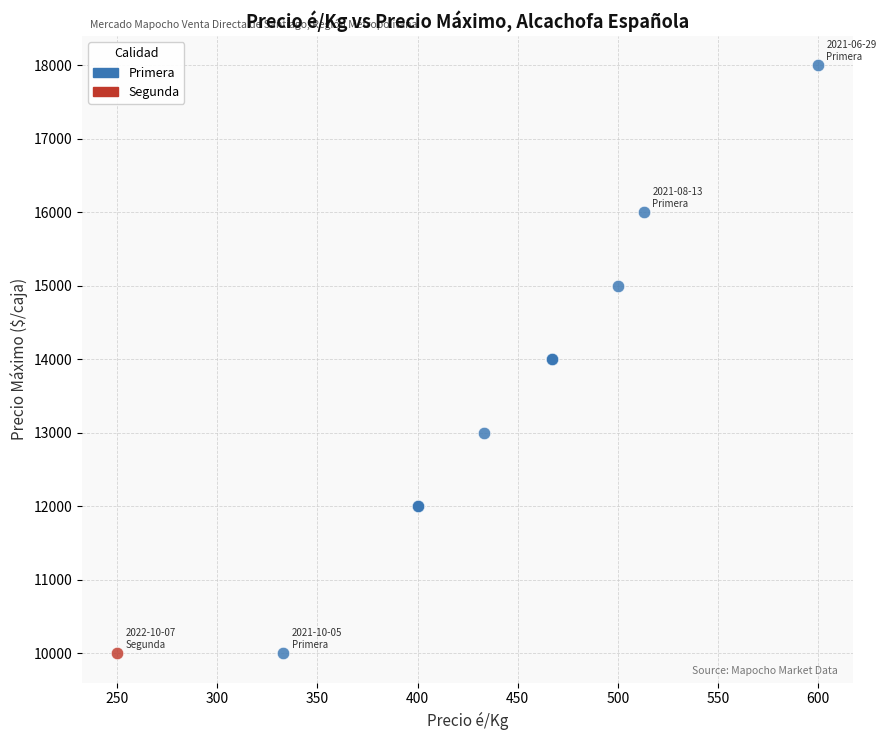

What are all the series names shown in the legend?

Primera, Segunda